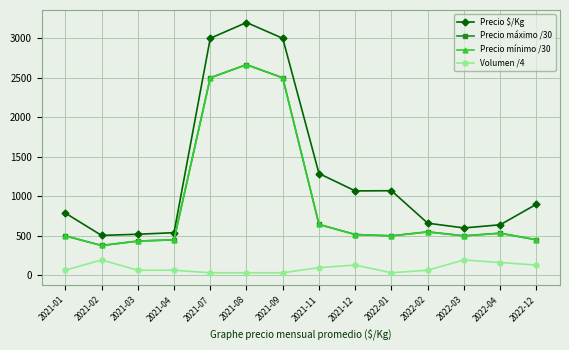

The value of Precio máximo /30 at 2021-08 is 663.3. True or false?

False